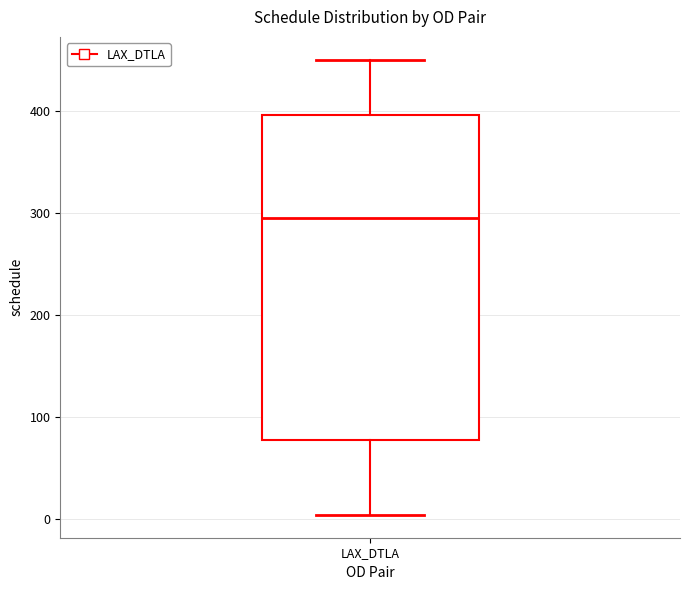

Where does the upper whisker of the box for LAX_DTLA end on the y-axis? The values are not printed on the chart, so give them approximately, as read against the axis.

450